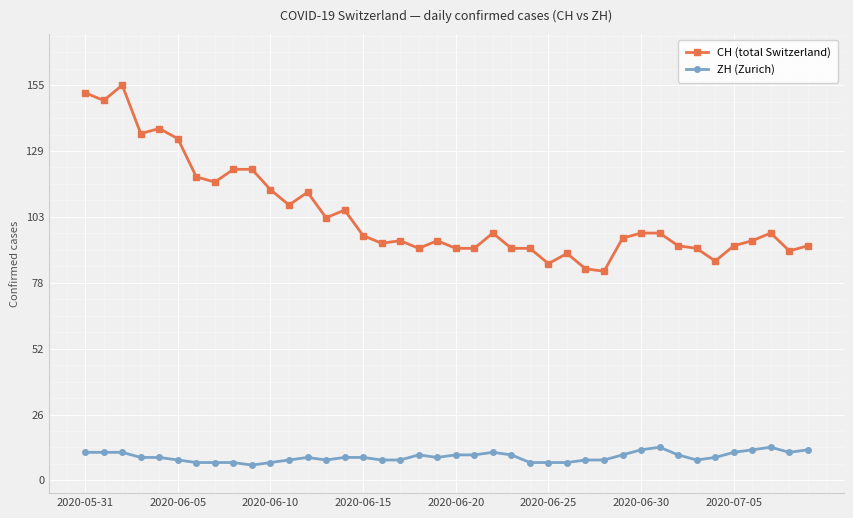

What are all the series names shown in the legend?

CH (total Switzerland), ZH (Zurich)